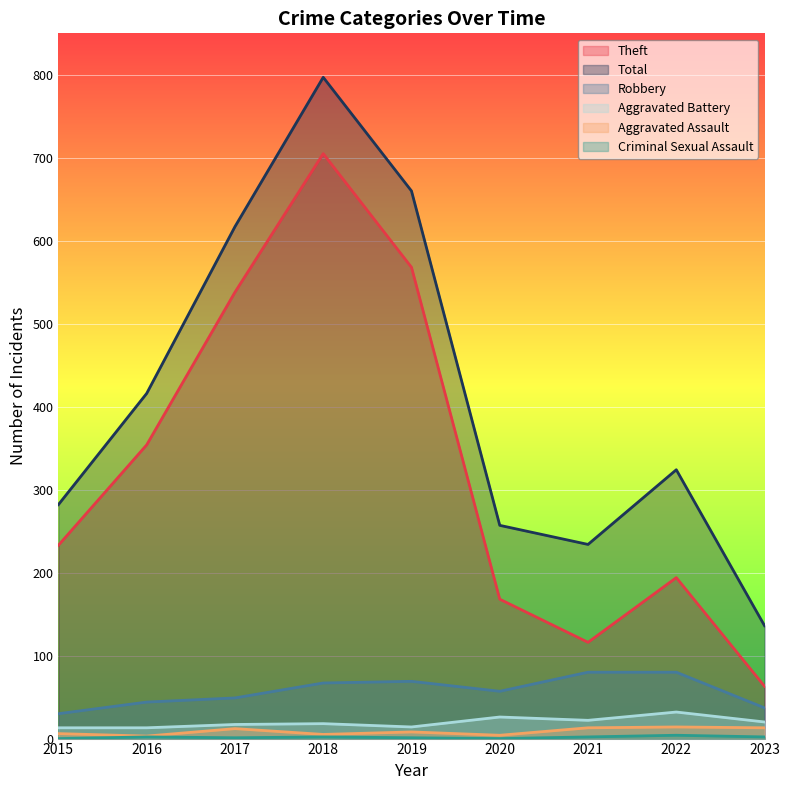

How many series are shown in this chart?

6